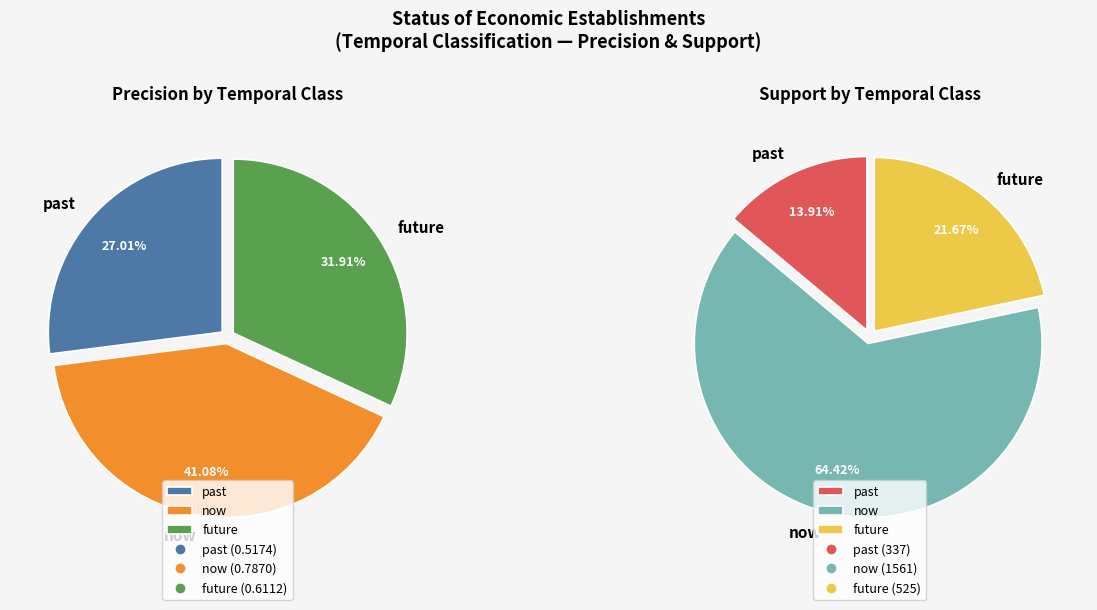

Count the number of slices in the pie.

3